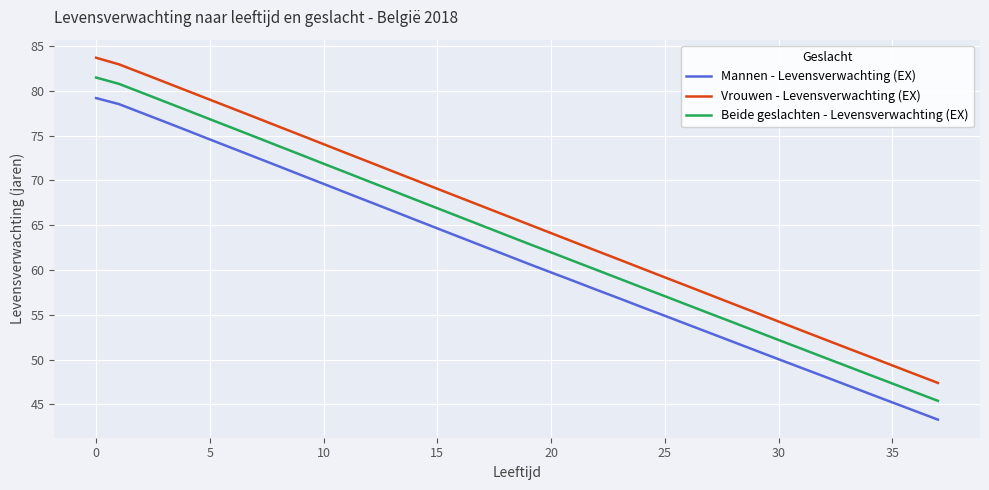

At how many categories does at least one series exceed 56?

29